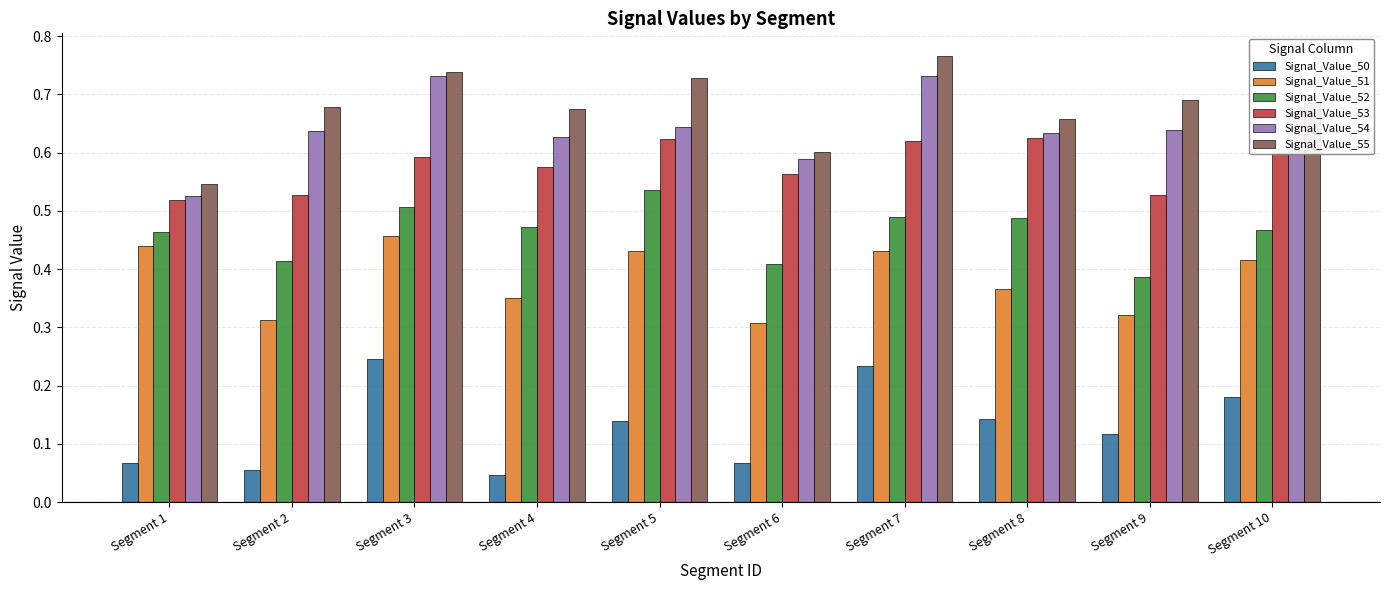

Which series changed the most between Segment 2 and Segment 8?

Signal_Value_53